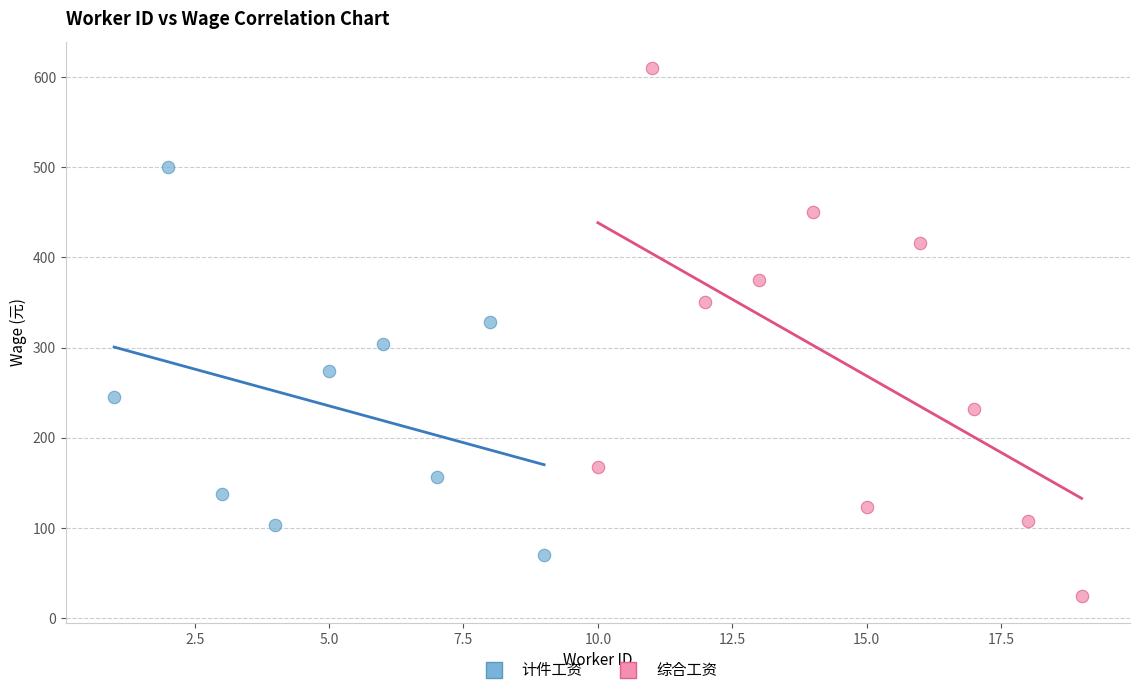

Which series reaches the maximum Y coordinate?

综合工资